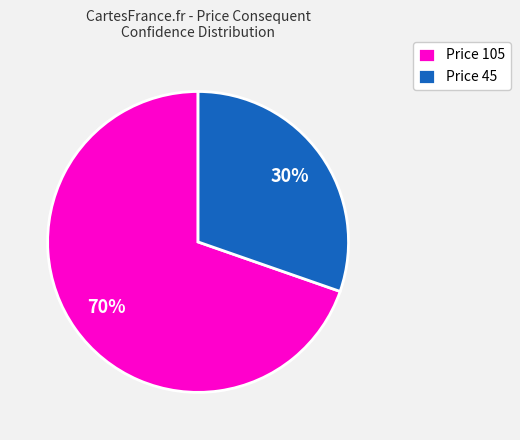

Is there a majority slice in this chart?

Yes